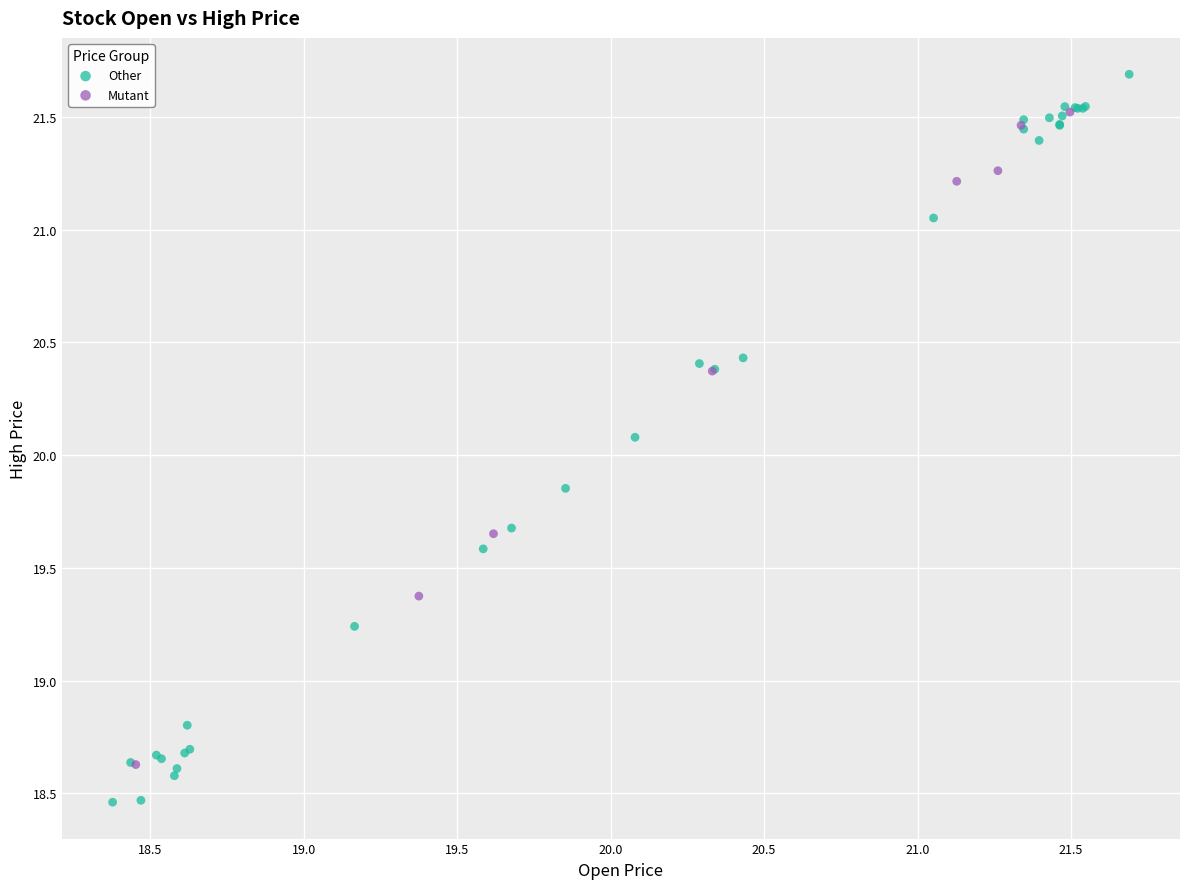

What are all the series names shown in the legend?

Other, Mutant